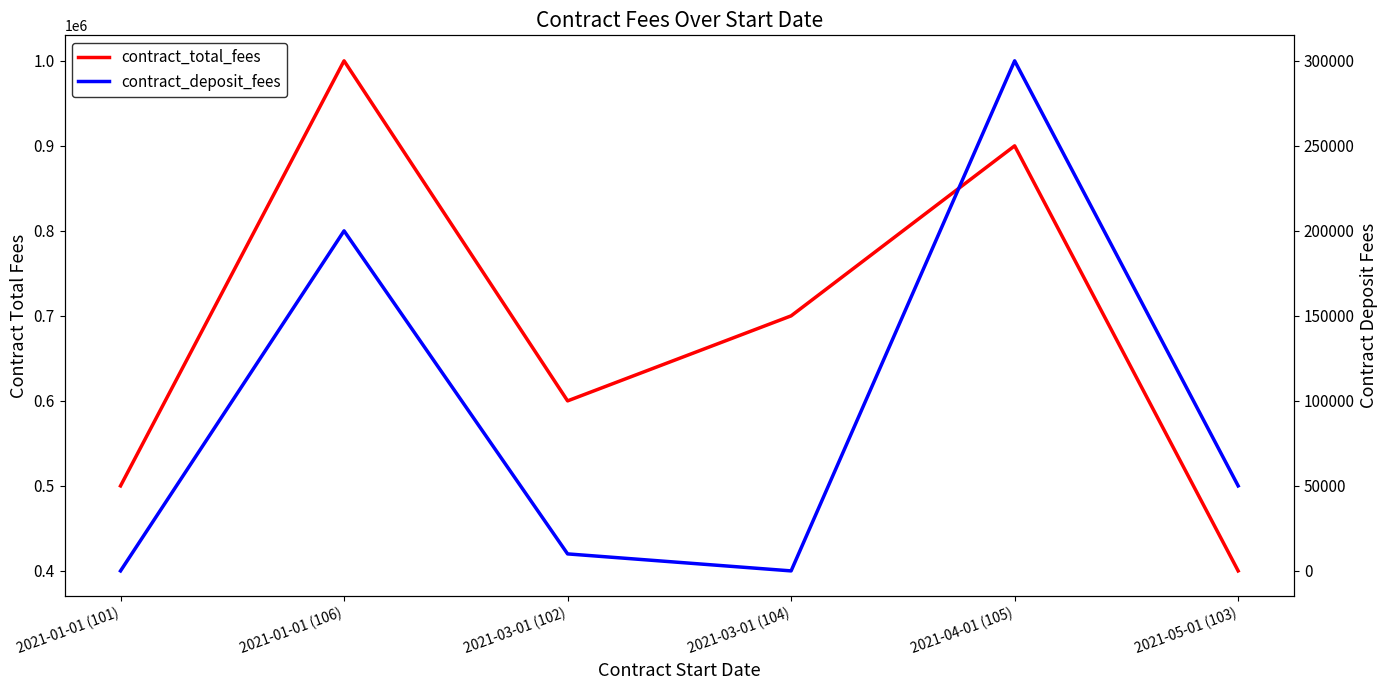

What is the sum of all contract_deposit_fees values?

560000